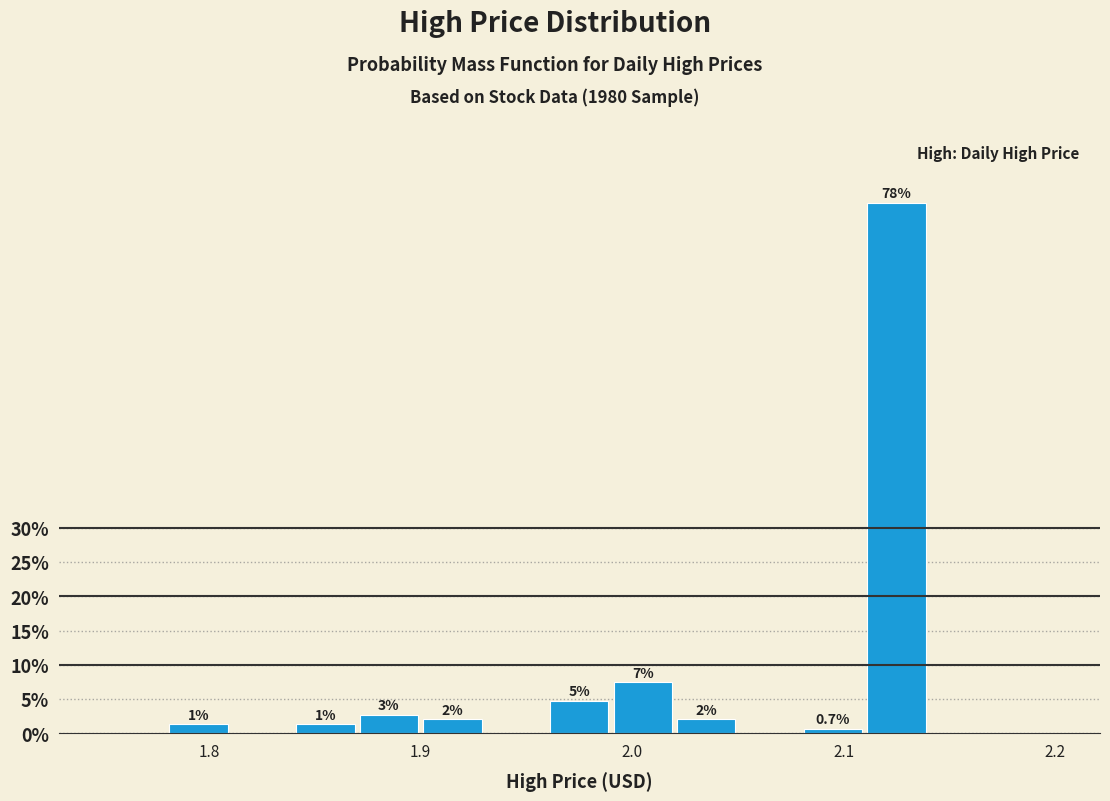

Around what value on the x-axis is the tallest bar? Give the approximate position of its centre, as read against the axis.

2.13